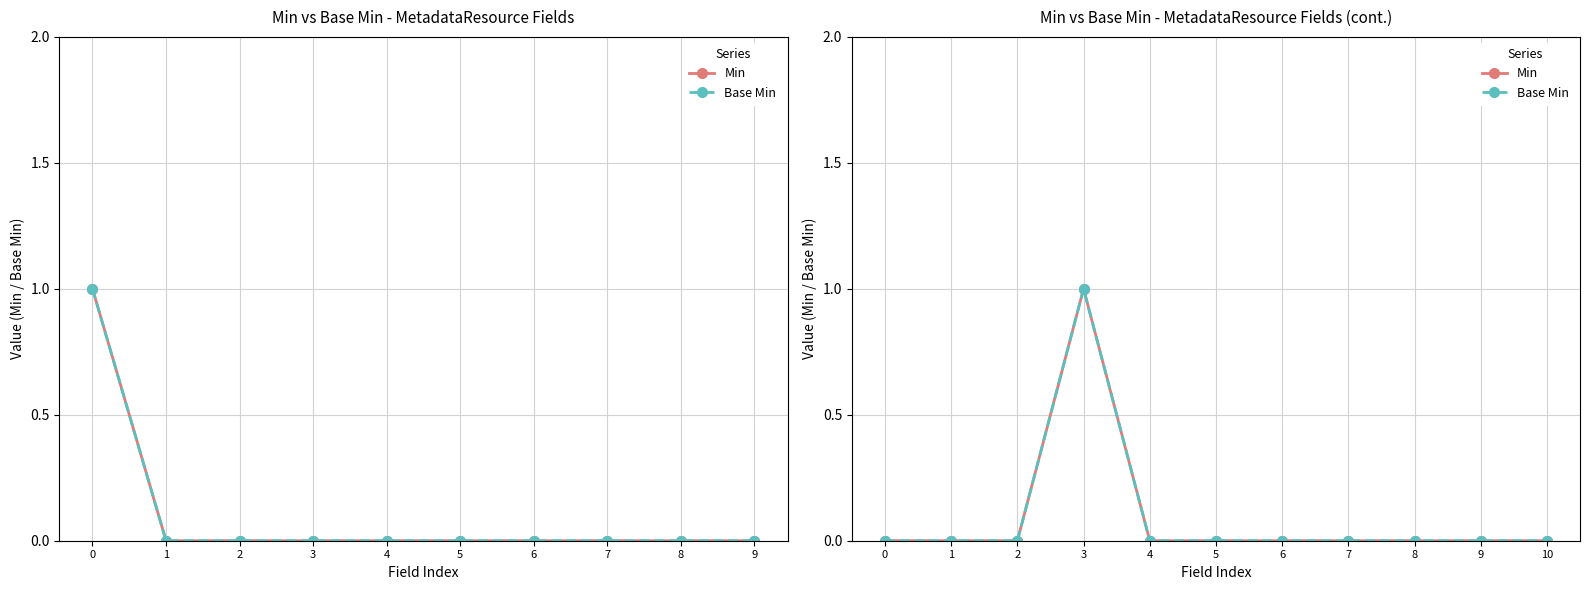

Which series changed the most between 0 and 9?

Min